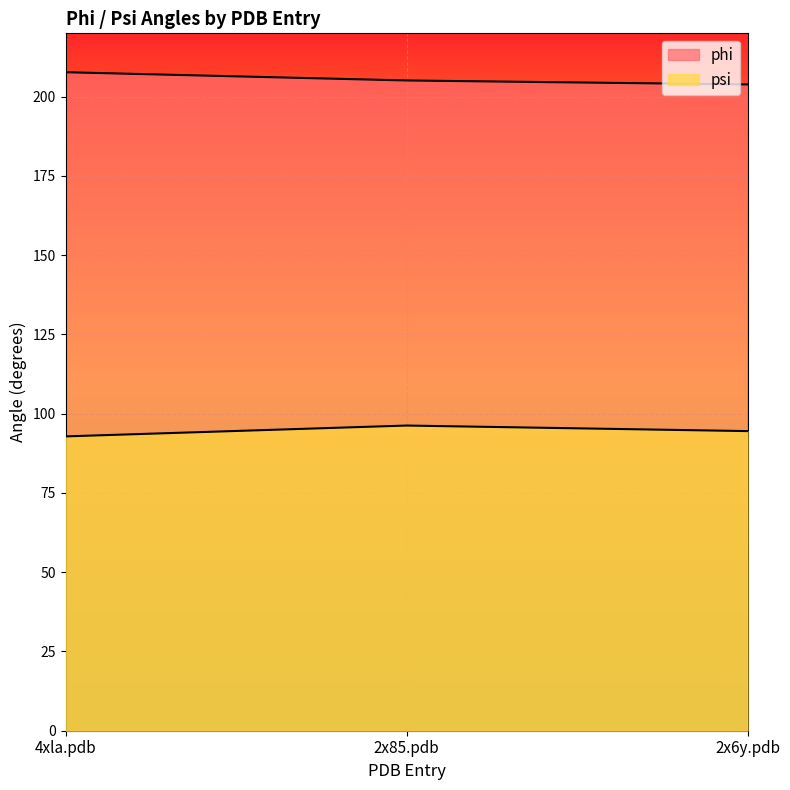

What are all the series names shown in the legend?

phi, psi